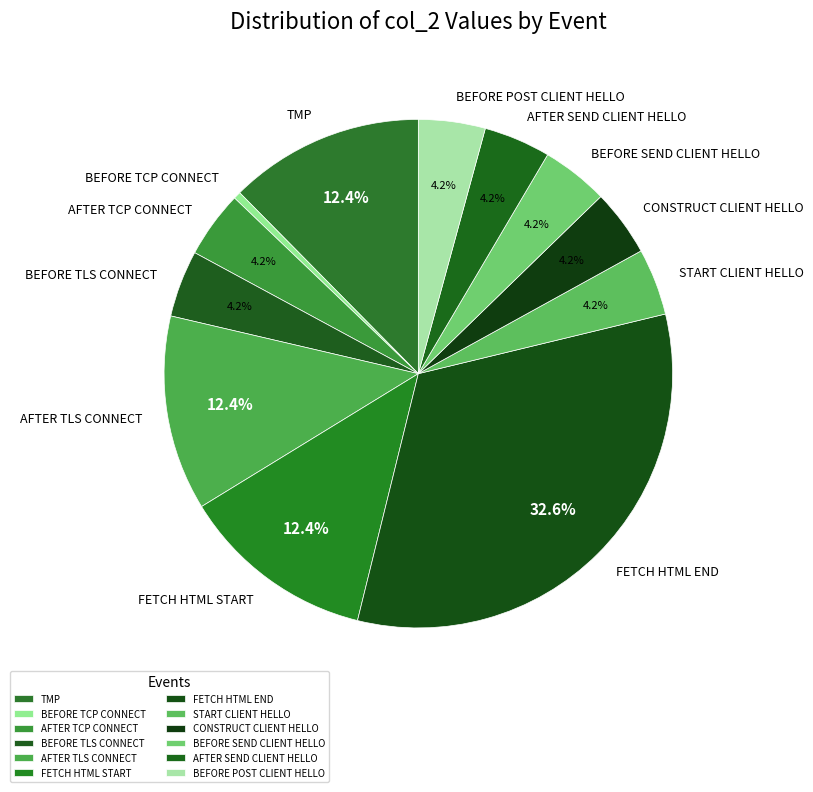

Combined, what portion of the pie is CONSTRUCT CLIENT HELLO and TMP?

16.6%